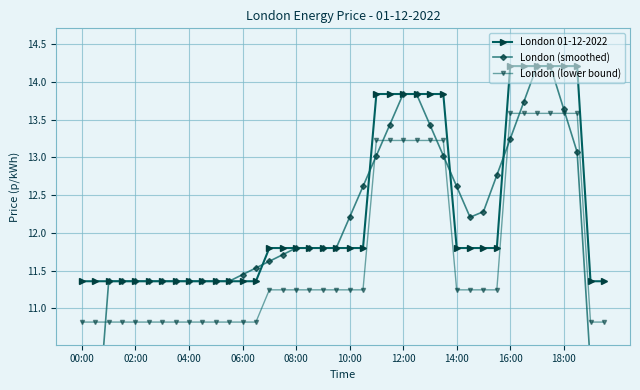

The value of London (lower bound) at 12:00 is 13.2. True or false?

True